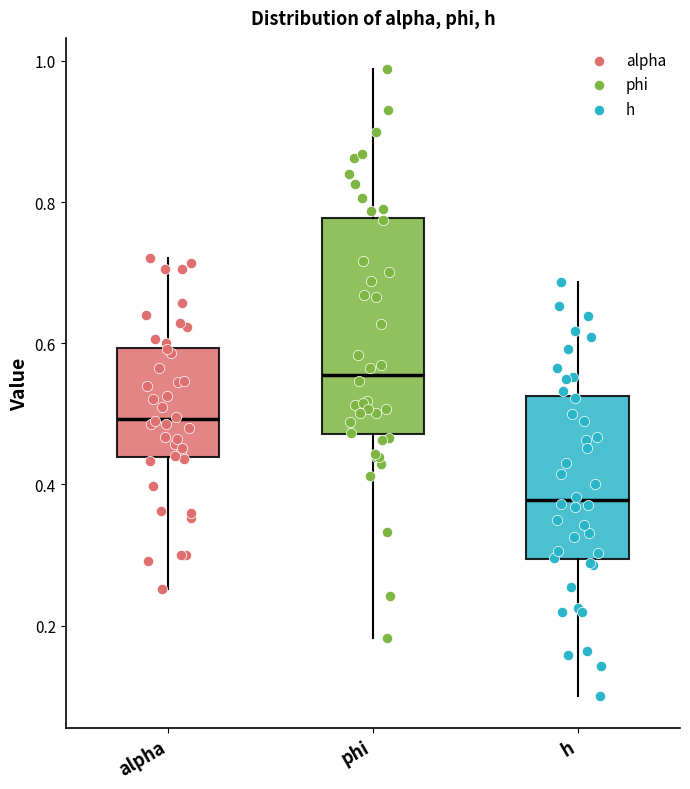

Reading left to right, read every box against the y-axis: the position of its median line, the range the box covers, and the ends of its whiskers. The values are not printed on the chart, so give them approximately, as read against the axis.

alpha: median 0.50, box 0.44 to 0.60, whiskers 0.26 to 0.72
phi: median 0.56, box 0.48 to 0.78, whiskers 0.18 to 0.98
h: median 0.38, box 0.30 to 0.52, whiskers 0.10 to 0.68